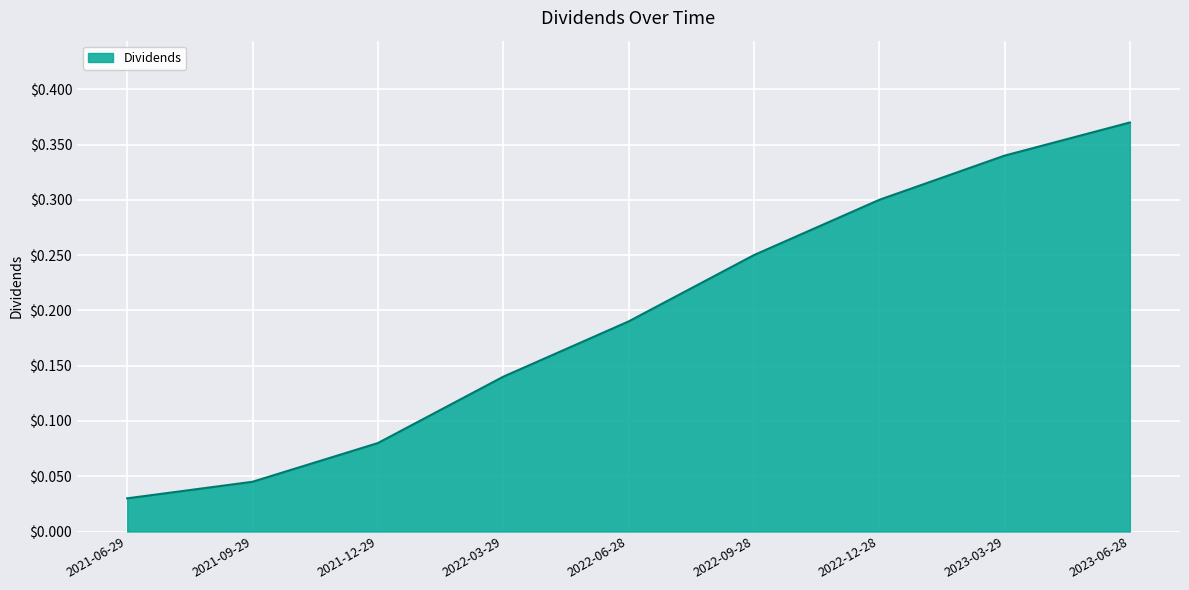

Which category has the highest value across all series?

2023-06-28